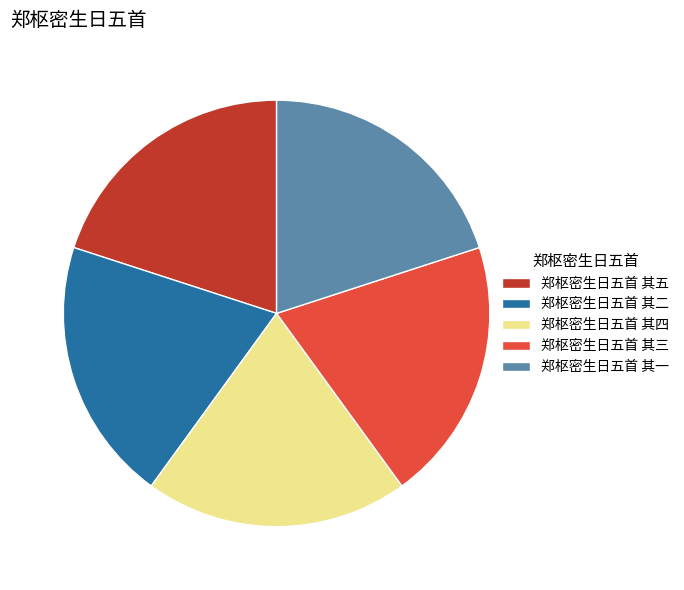

Is there a majority slice in this chart?

No